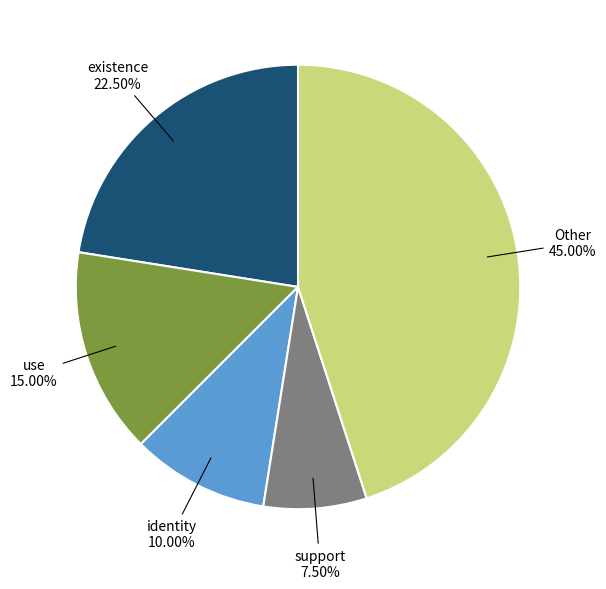

Does any single category account for the majority?

No